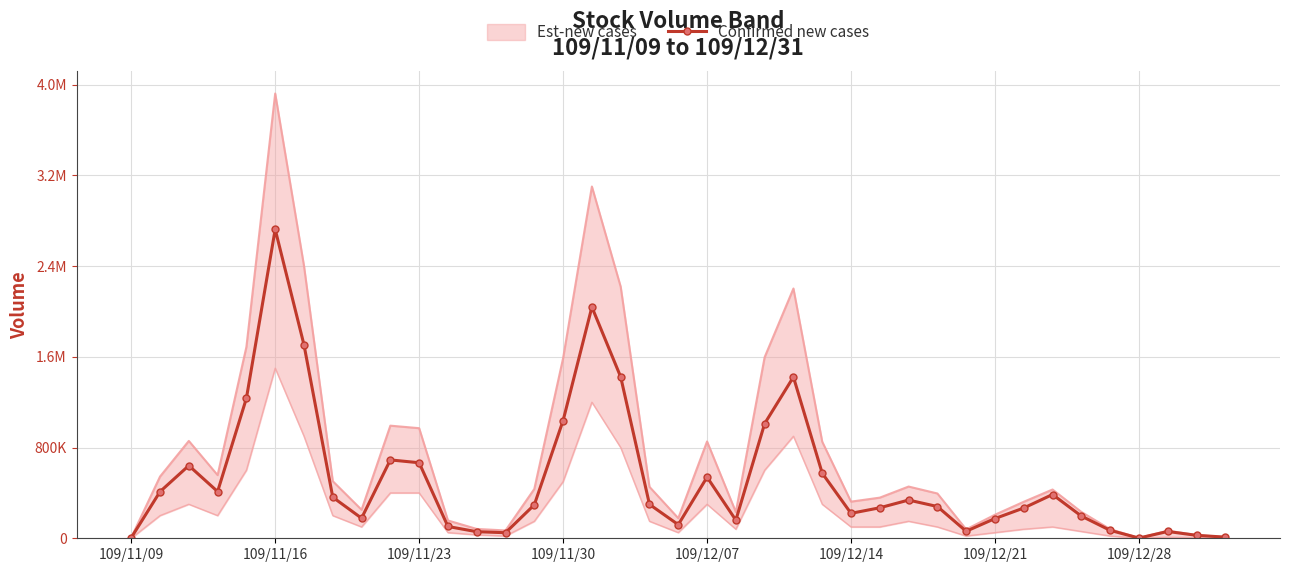

What is the ratio of the value at 29 to the value at 109/12/28?

0.2